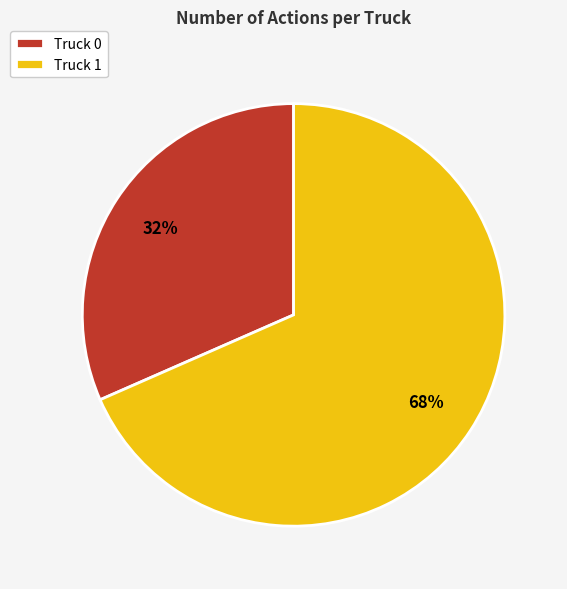

Rank the categories by value from highest to lowest.

Truck 1, Truck 0